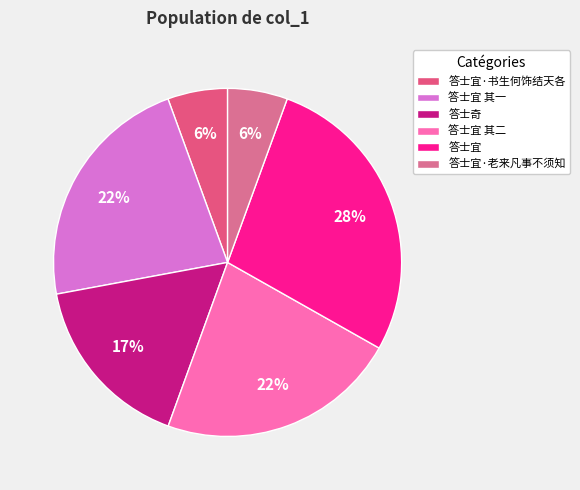

How much of the chart is everything except 答士奇?

83.5%